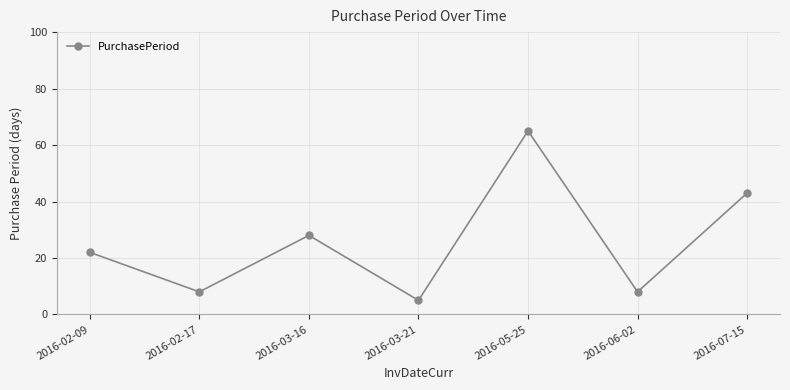

Is it true that the value at 2016-05-25 is 65?

True